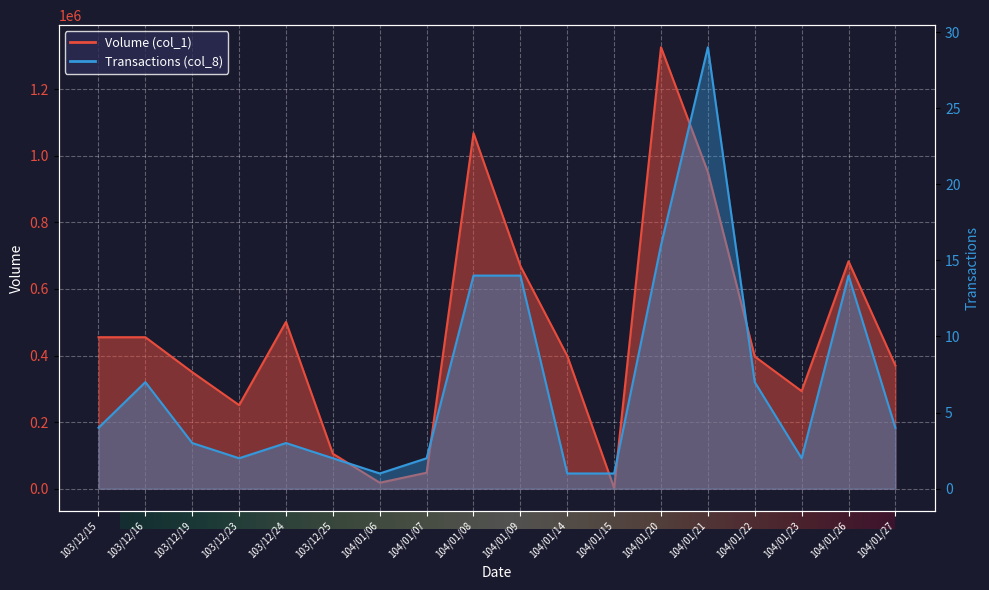

What is the difference between the maximum and minimum values in the Transactions (col_8) series?

28